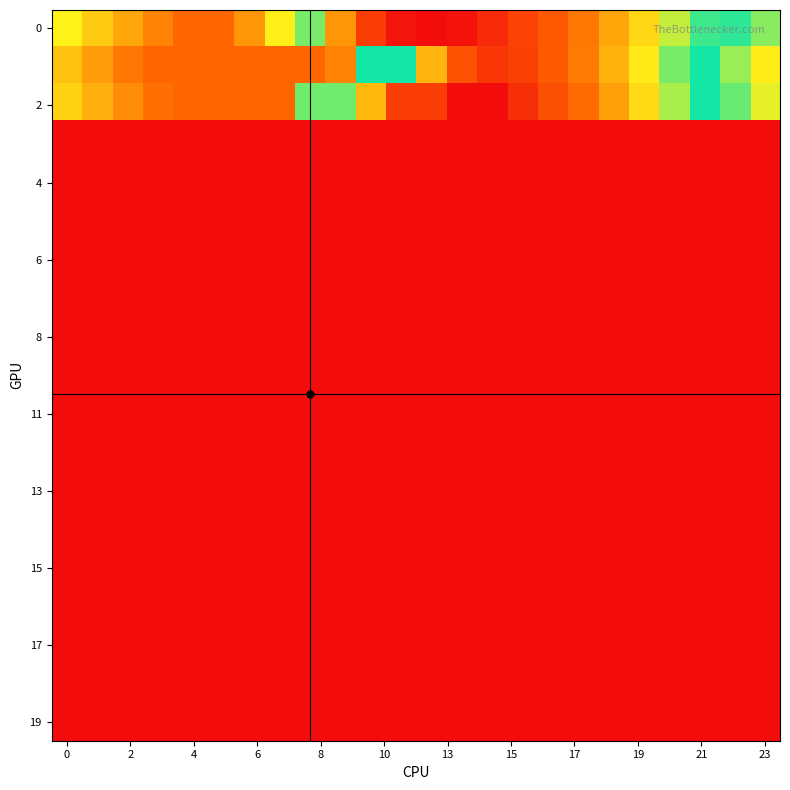

At how many categories does at least one series exceed 2858?

24